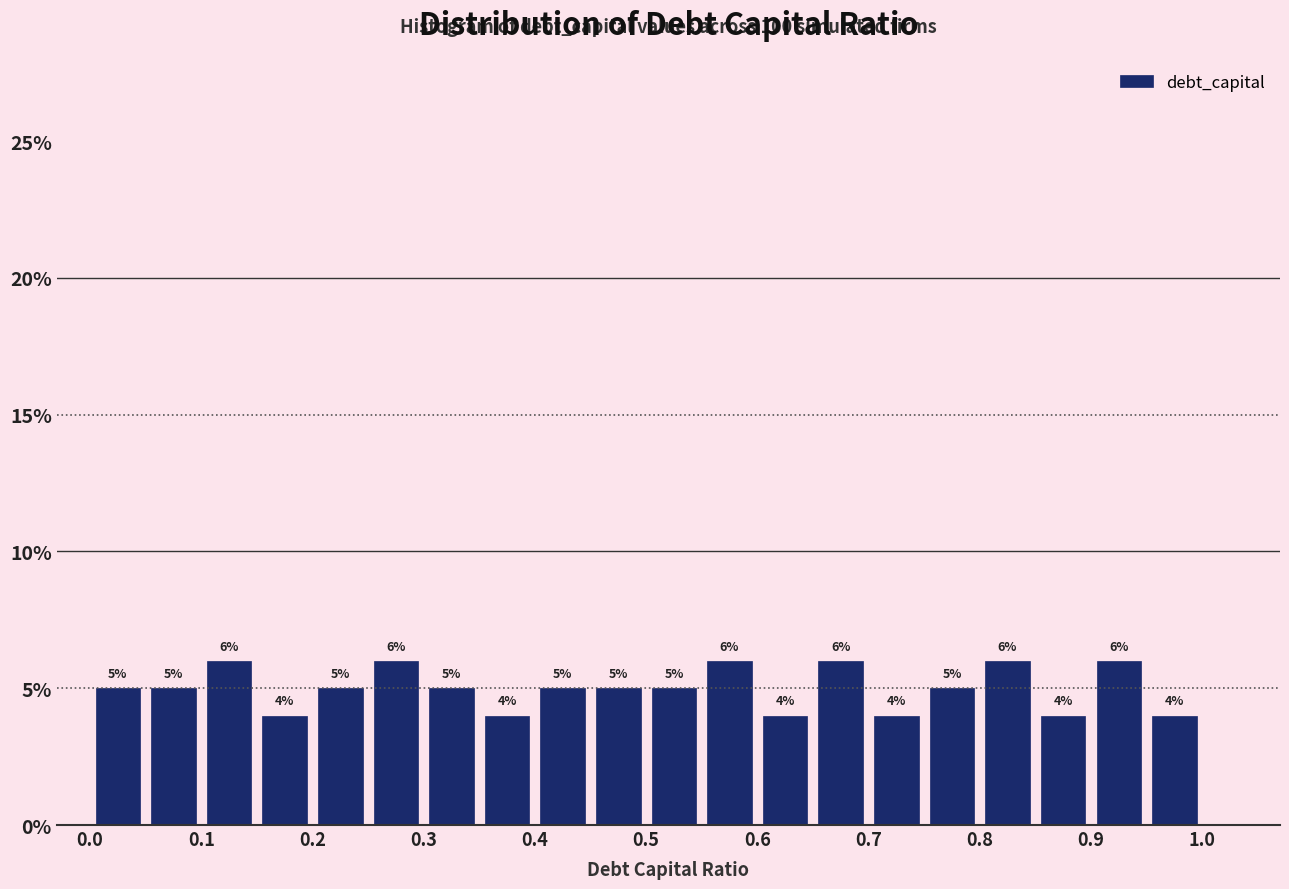

Reading left to right, list every bar in this chart as the range it spans on the x-axis followed by its height.

0.00 to 0.05: 5
0.05 to 0.10: 5
0.10 to 0.15: 6
0.15 to 0.20: 4
0.20 to 0.25: 5
0.25 to 0.30: 6
0.30 to 0.35: 5
0.35 to 0.40: 4
0.40 to 0.45: 5
0.45 to 0.50: 5
0.50 to 0.55: 5
0.55 to 0.60: 6
0.60 to 0.65: 4
0.65 to 0.70: 6
0.70 to 0.75: 4
0.75 to 0.80: 5
0.80 to 0.85: 6
0.85 to 0.90: 4
0.90 to 0.95: 6
0.95 to 1.00: 4